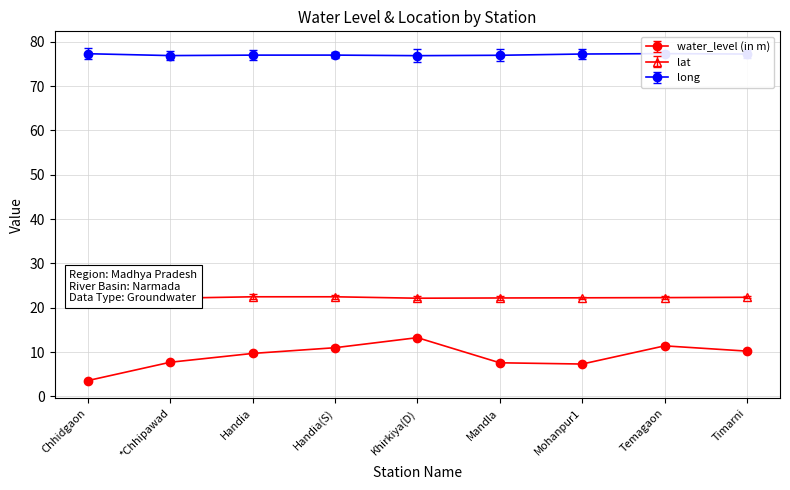

At which category is the sum across all series the highest?

Khirkiya(D)